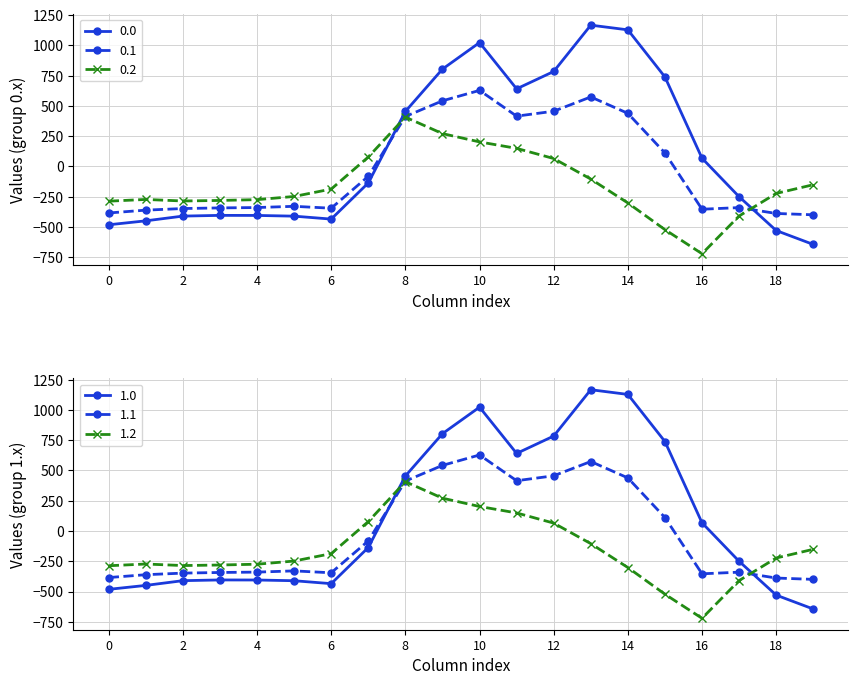

How many values in the 0.1 series are below -329?

11